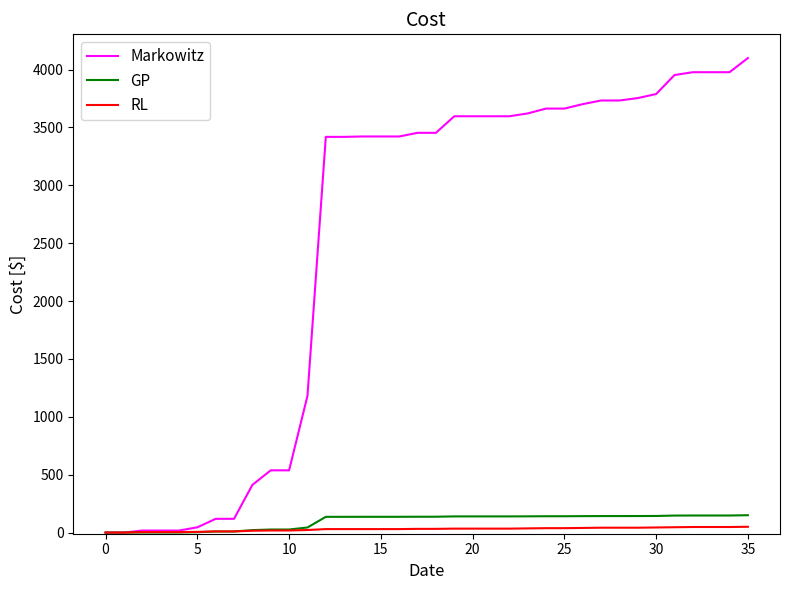

At how many categories does at least one series exceed 3253?

24